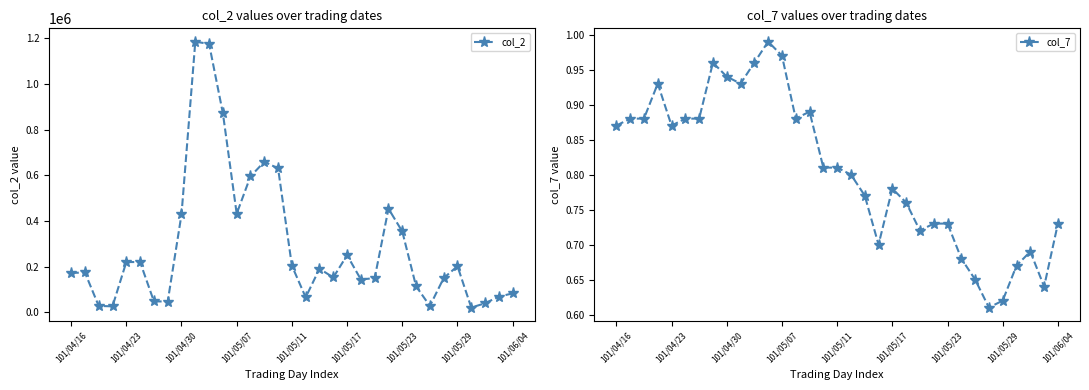

Between 18 and 21, which is larger?

18